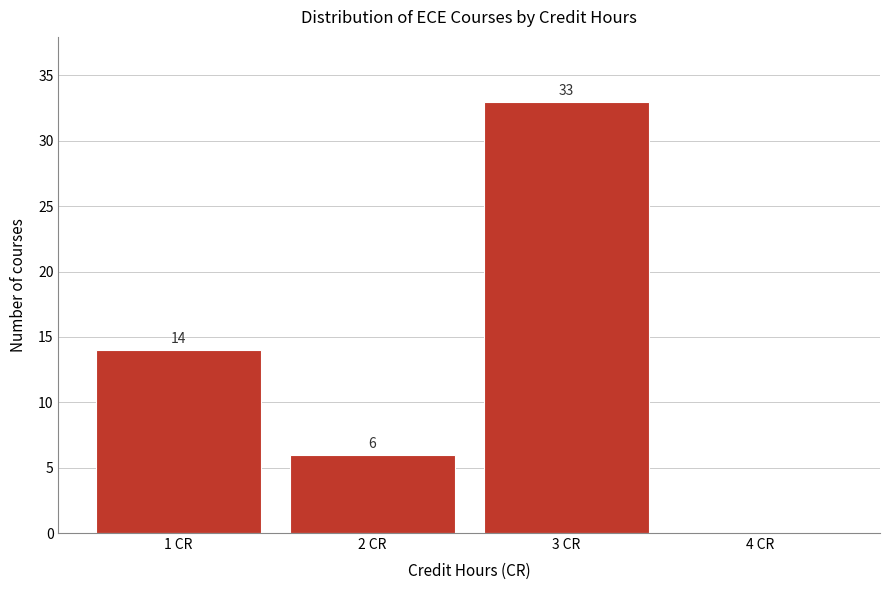

Over which range of the x-axis is the bar tallest?

2.5 to 3.5